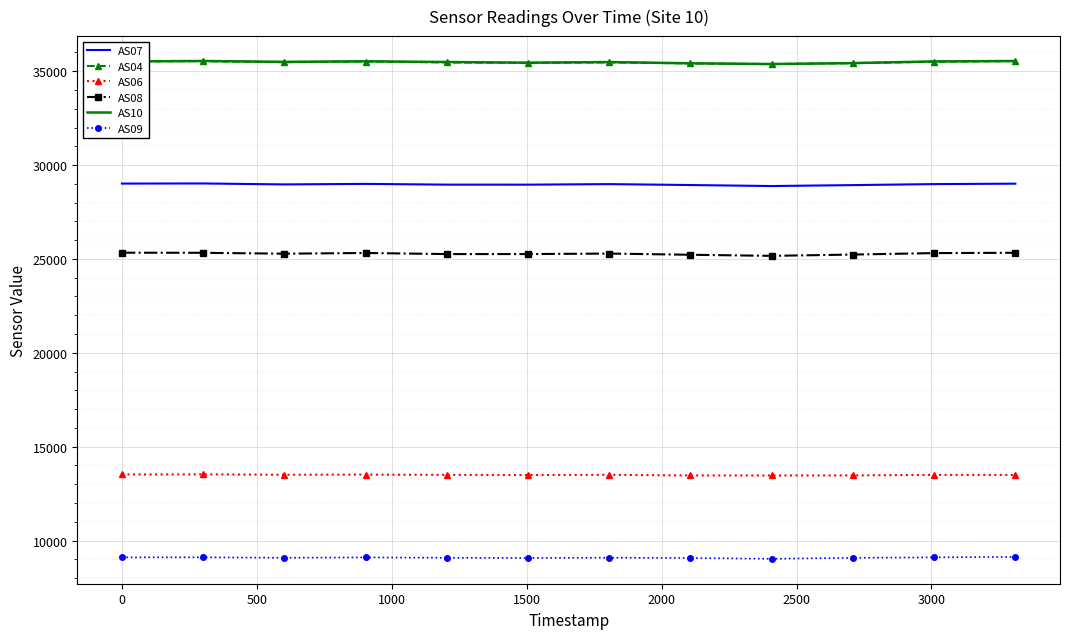

What is the maximum value shown in the chart?

35546